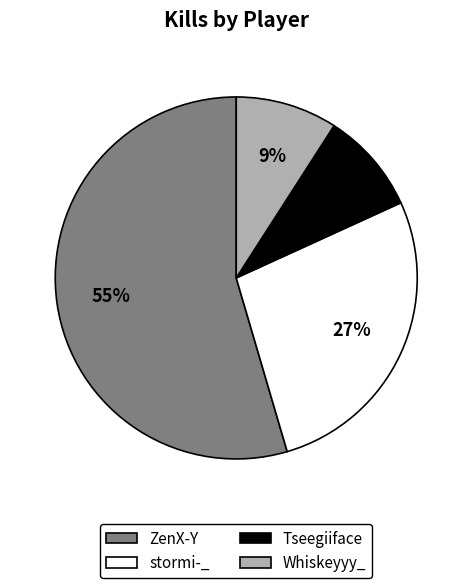

How many slices are in this pie chart?

4